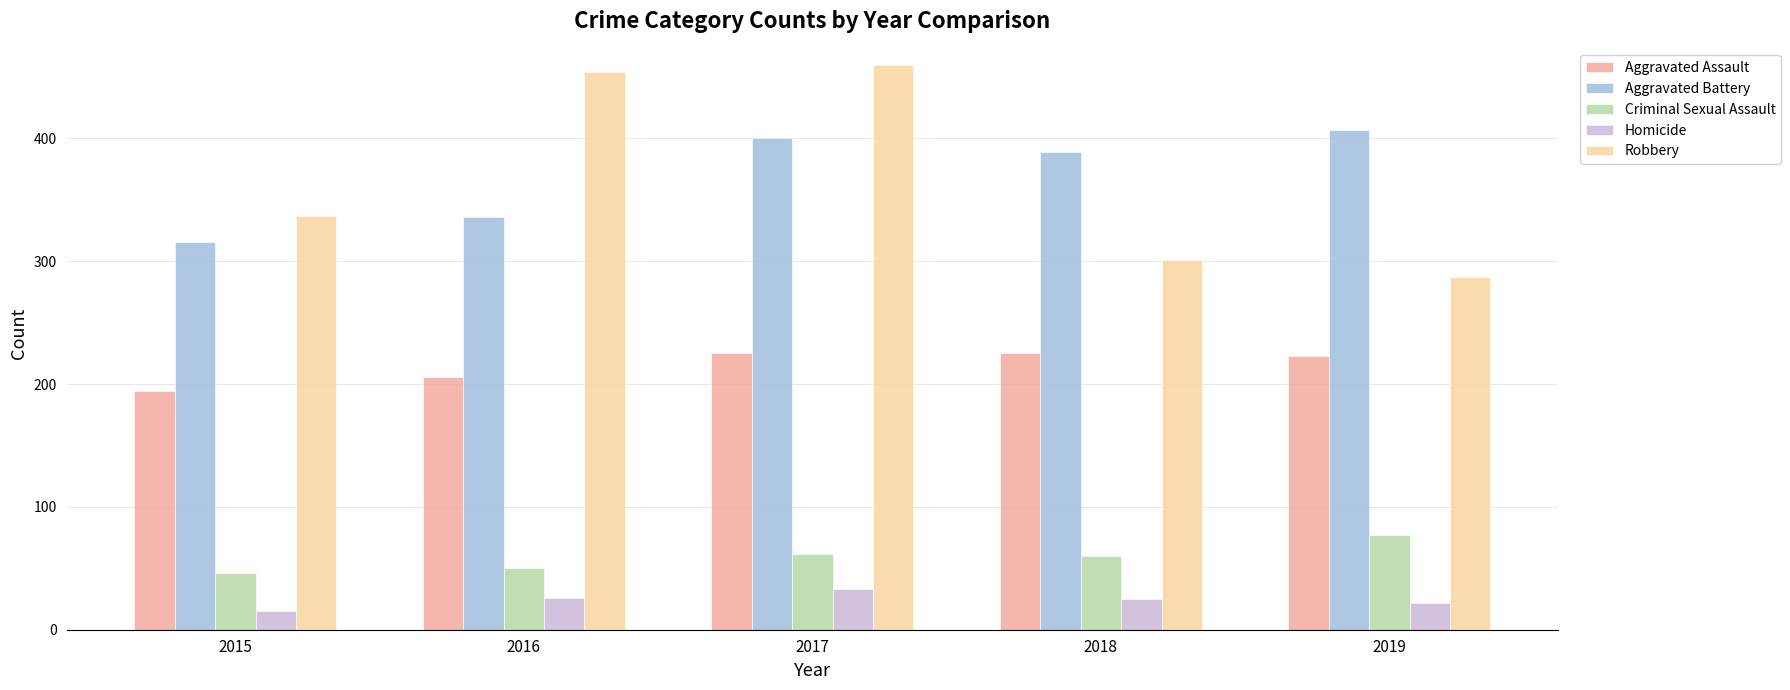

How many bars are there in each group?

5